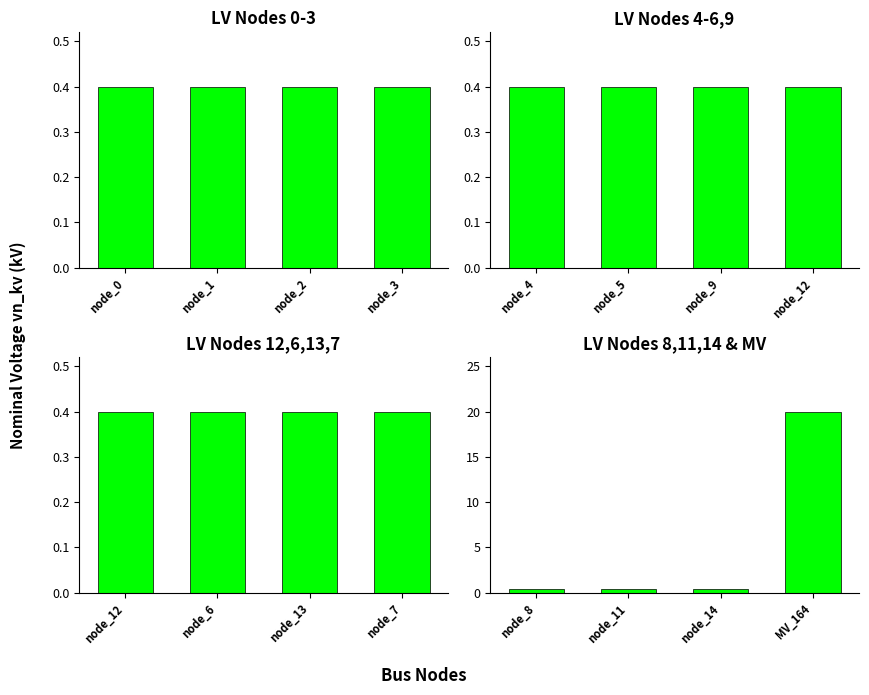

What is the average value?

5.3